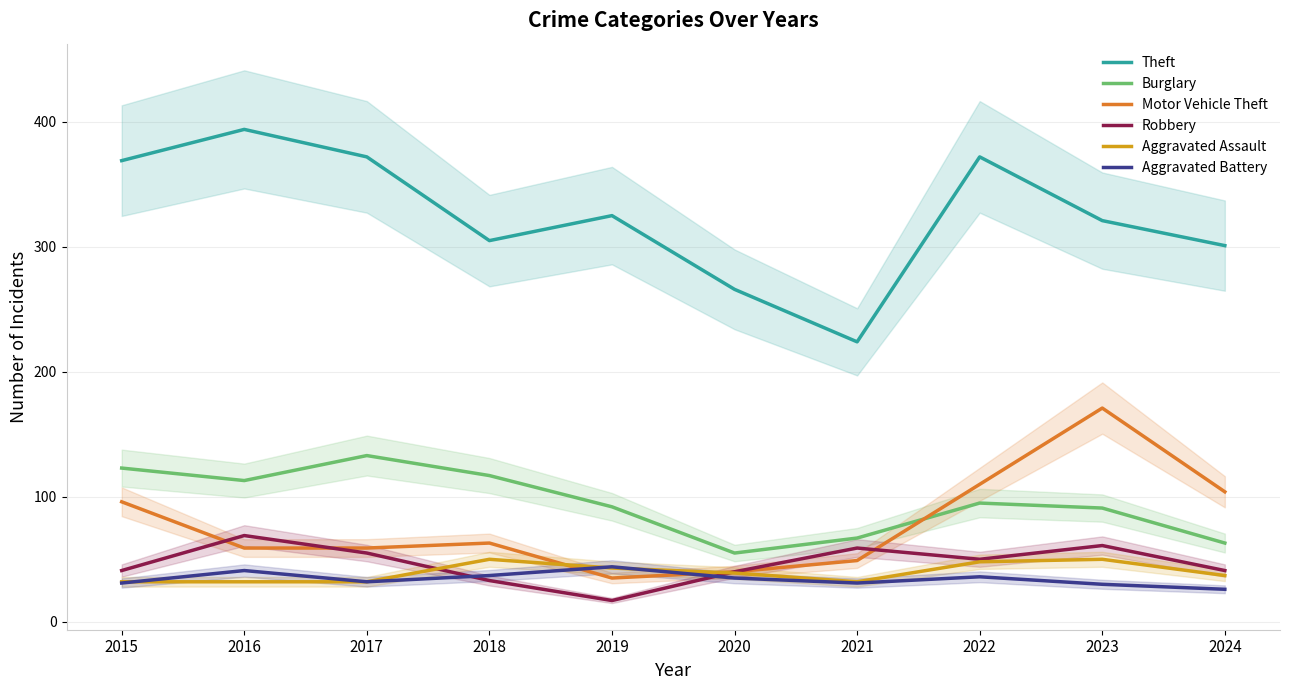

Where is the first local maximum for Aggravated Battery?

2016